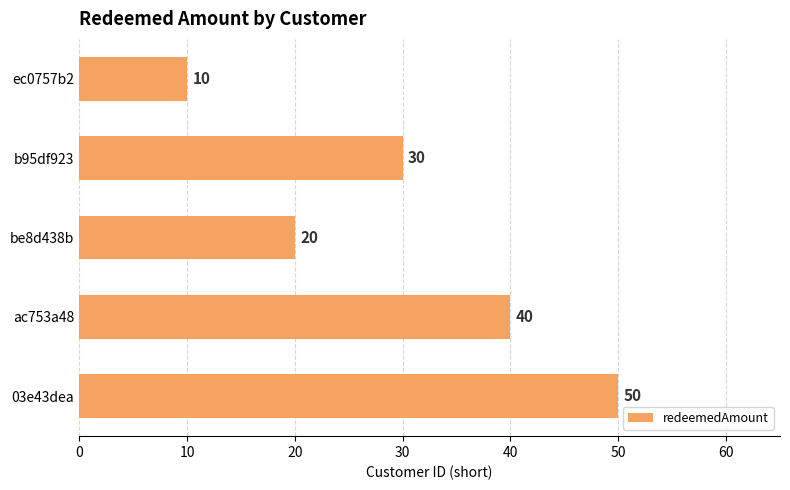

Is it true that the value at ec0757b2 is 15?

False